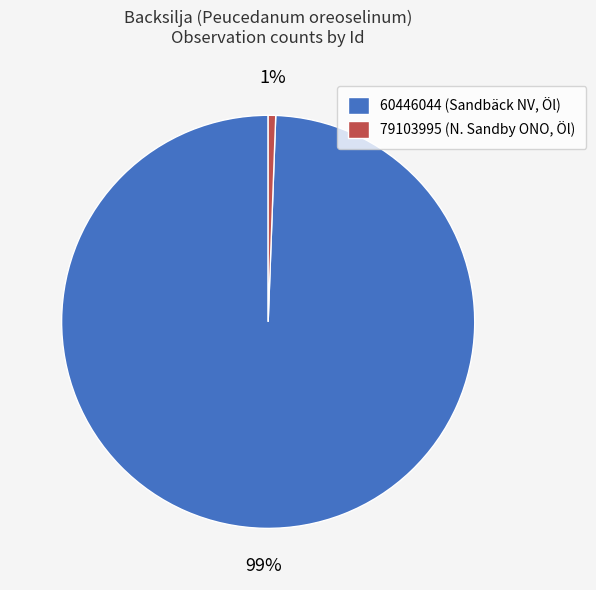

Which category accounts for the majority?

60446044